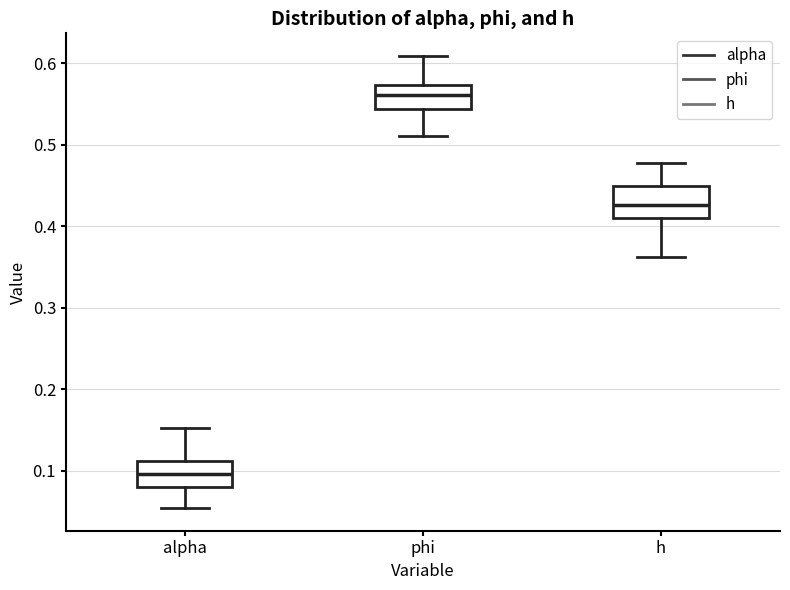

Reading left to right, transcribe this box plot: for each box, give where its median line is, the range the box spans, and where its two whiskers end, as read against the y-axis. The values are not printed on the chart, so give them approximately, as read against the axis.

alpha: median 0.10, box 0.08 to 0.11, whiskers 0.05 to 0.15
phi: median 0.56, box 0.54 to 0.57, whiskers 0.51 to 0.61
h: median 0.43, box 0.41 to 0.45, whiskers 0.36 to 0.48